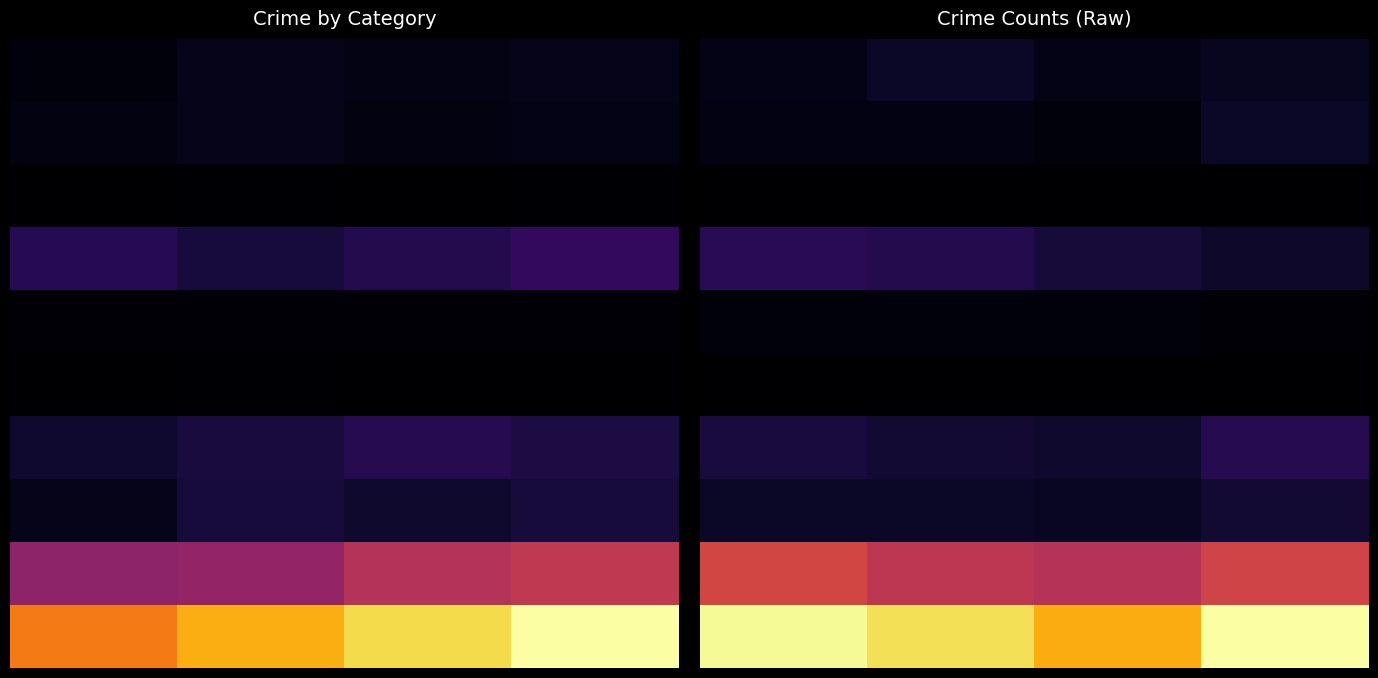

At which category does the chart reach its peak across all series?

3